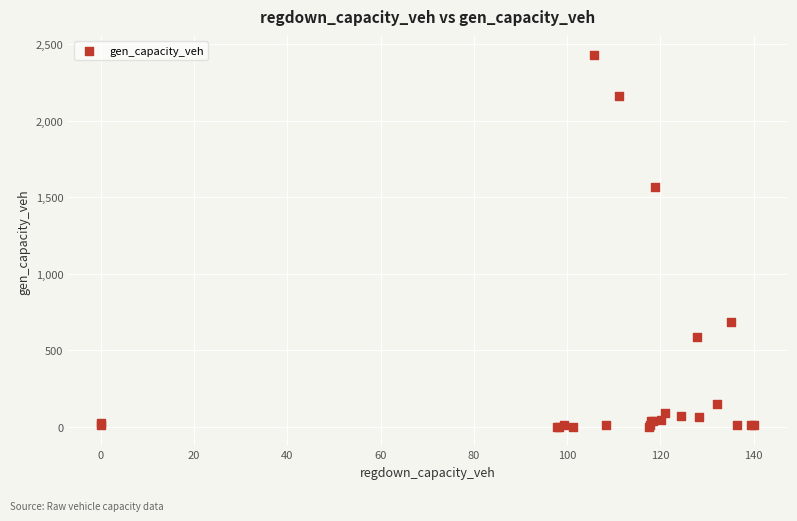

What Y value in the scatter plot is closest to 1216?

1567.1